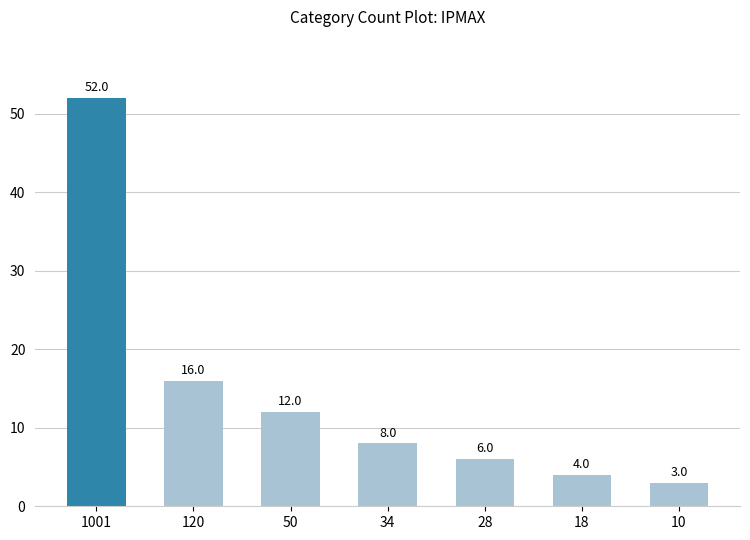

List the labels in order of value, largest first.

1001, 120, 50, 34, 28, 18, 10